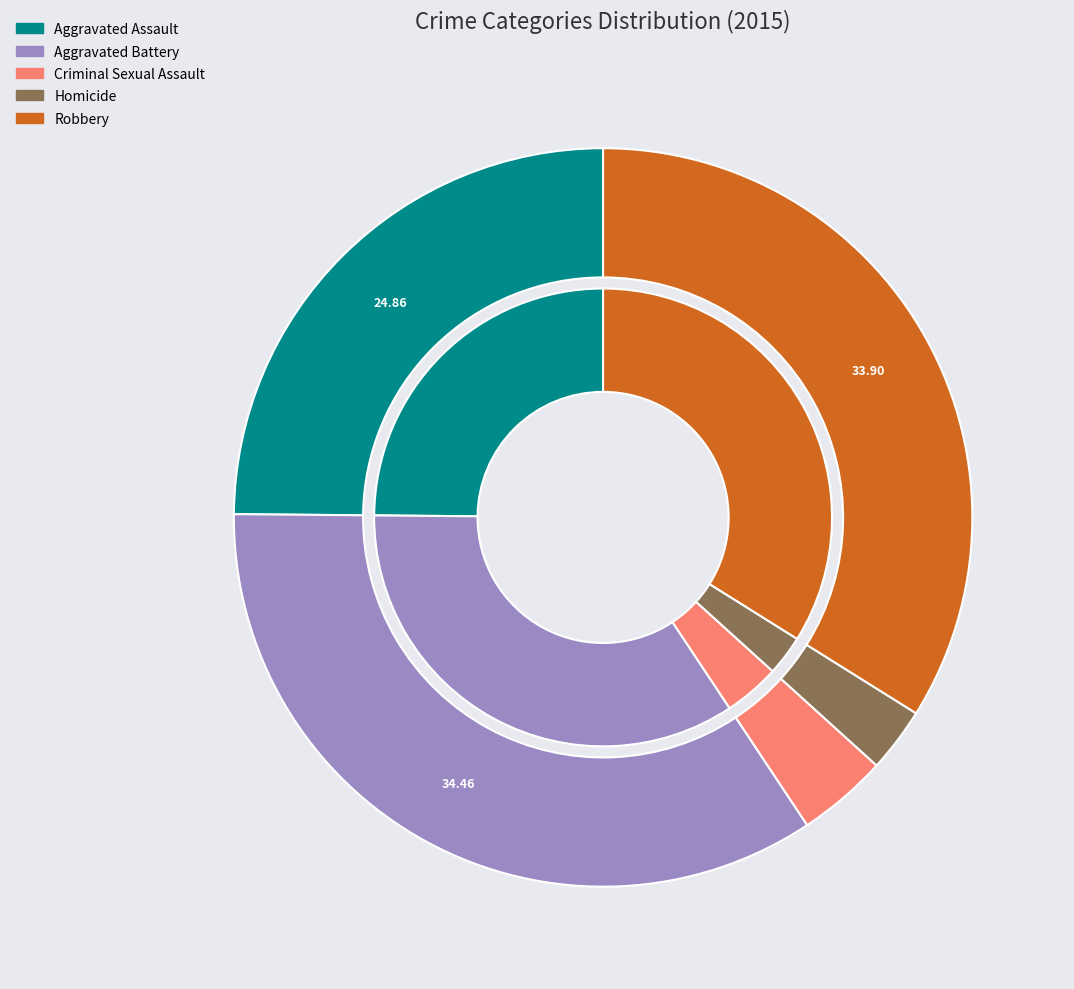

Which slice is the smallest?

Homicide